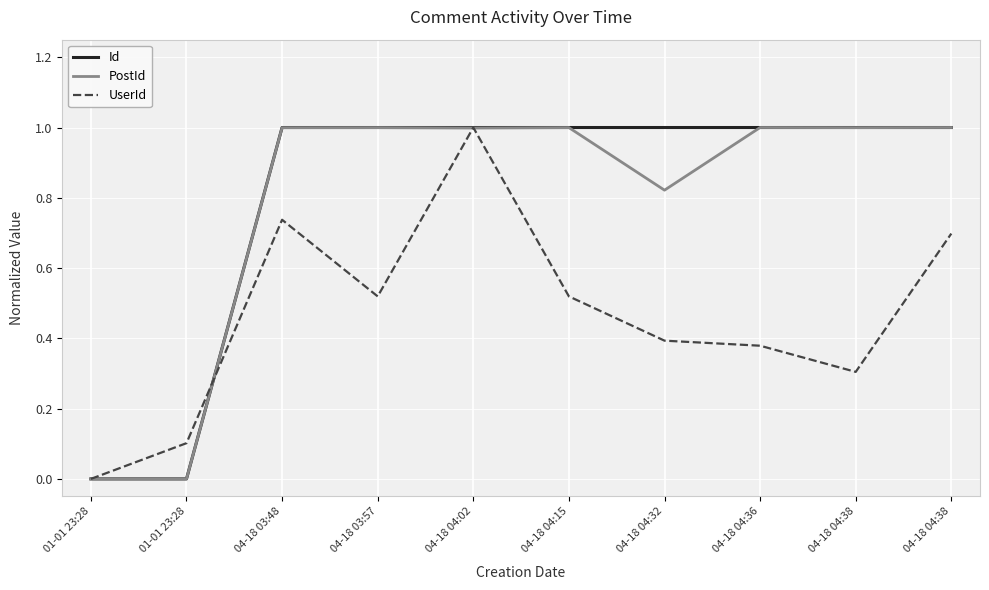

Rank the series at 04-18 03:57 from highest to lowest value.

Id, PostId, UserId